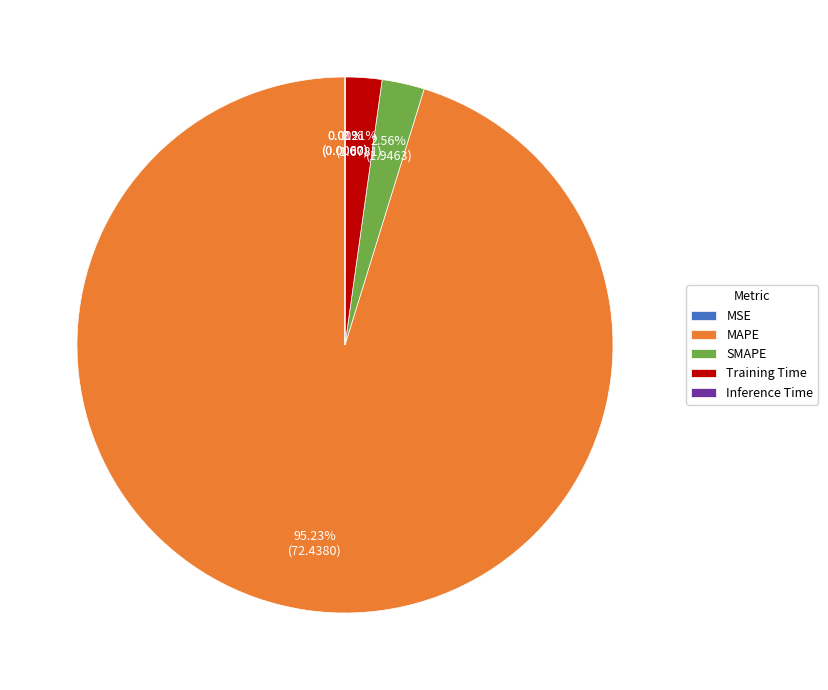

To the nearest percent, what portion does MAPE represent?

95%